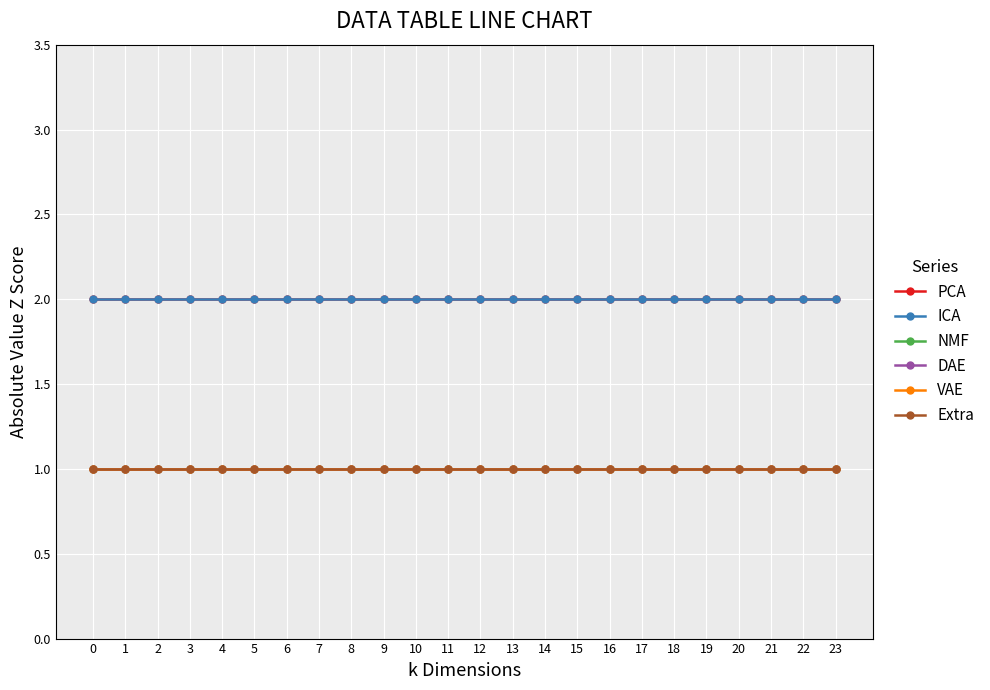

Which series changed the most between 20 and 22?

PCA